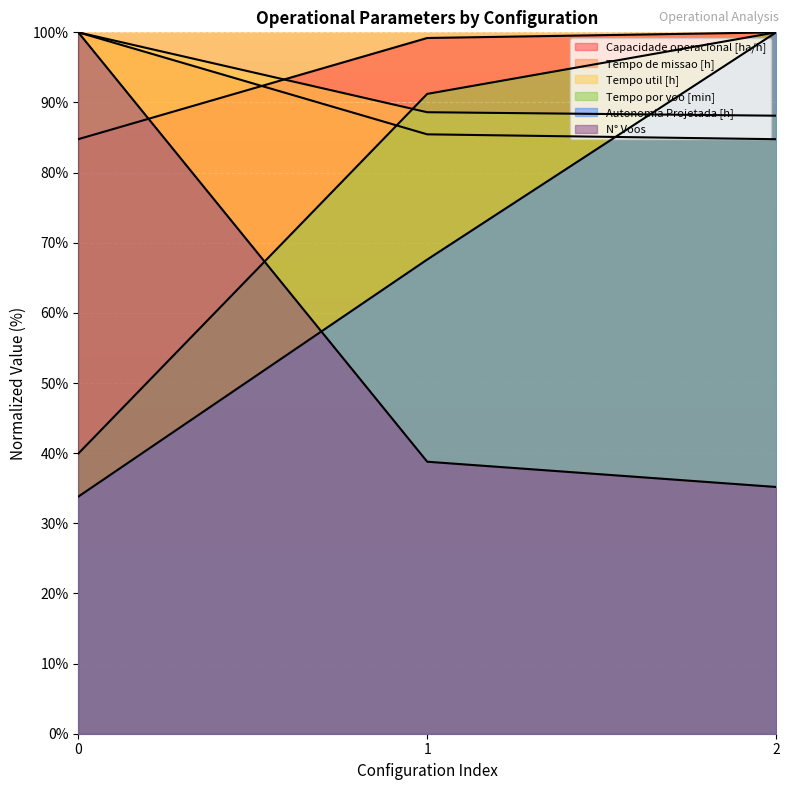

How many lines are shown in the chart?

6